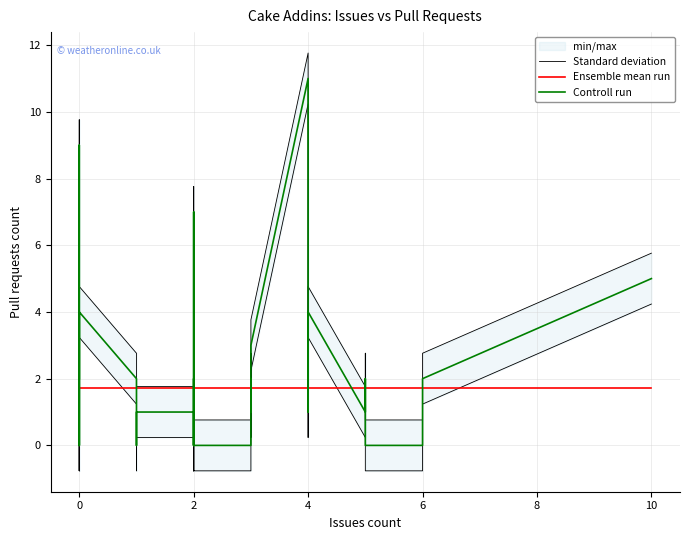

The value of Controll run at 2 is -4.4. True or false?

False